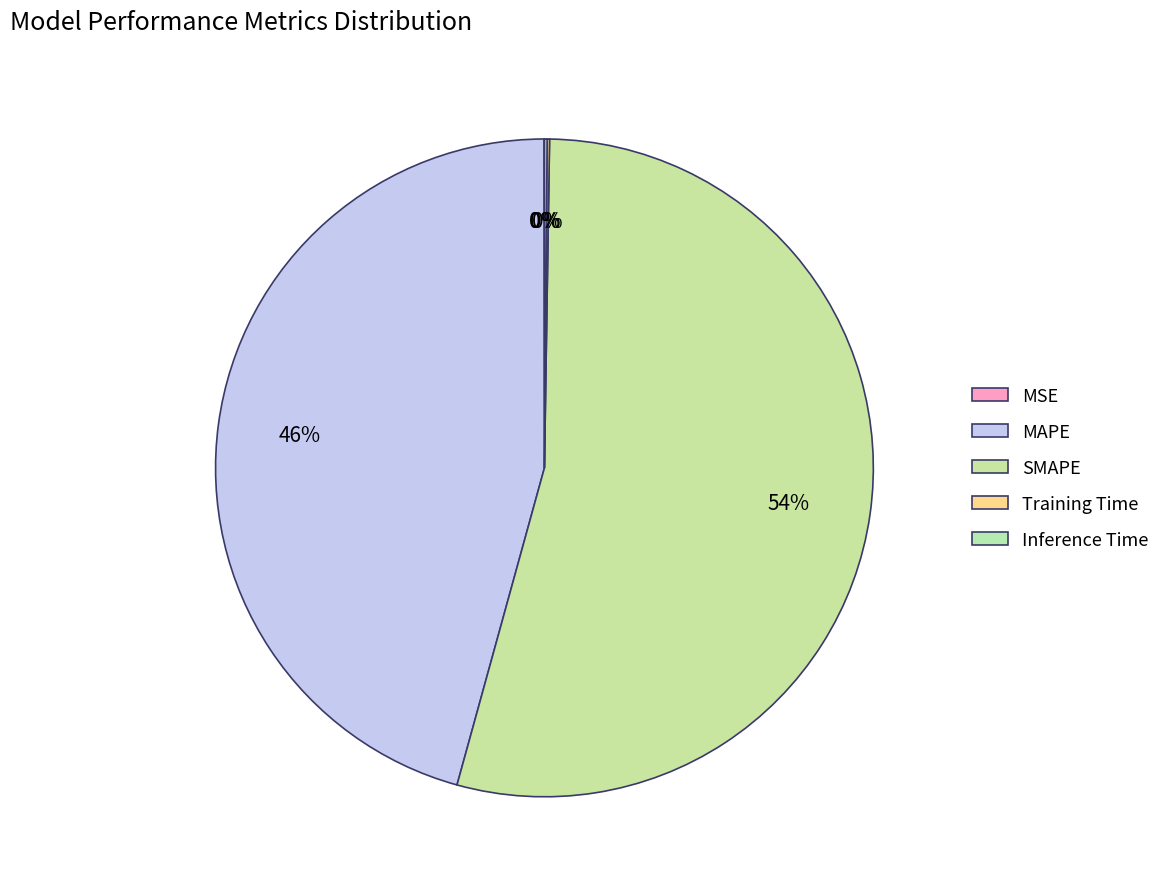

True or false: MSE accounts for 14% of the total.

False